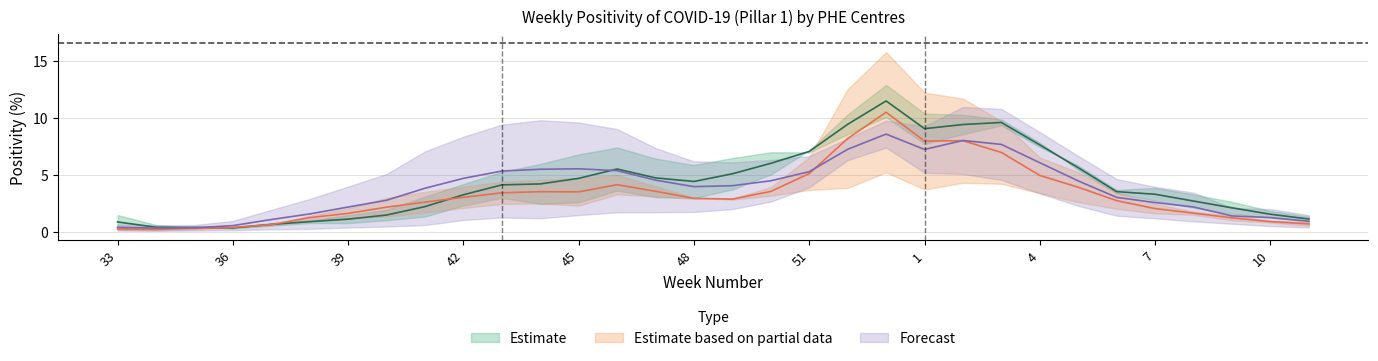

The East Midlands series shows 3.3 at 47. True or false?

False